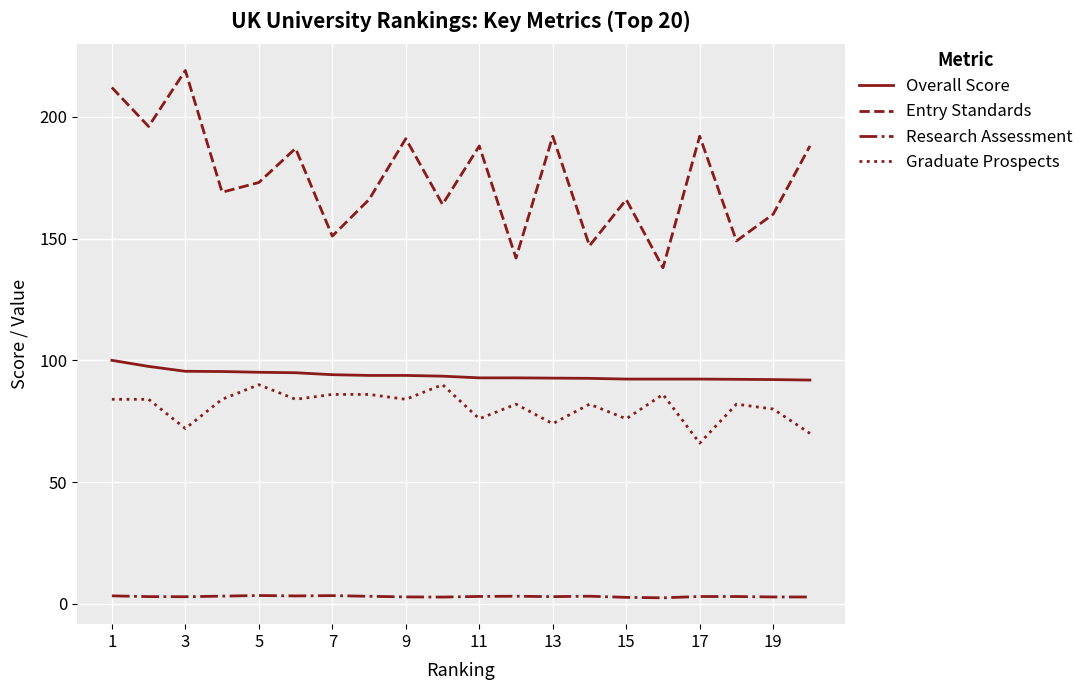

What is the maximum value shown in the chart?

219.0